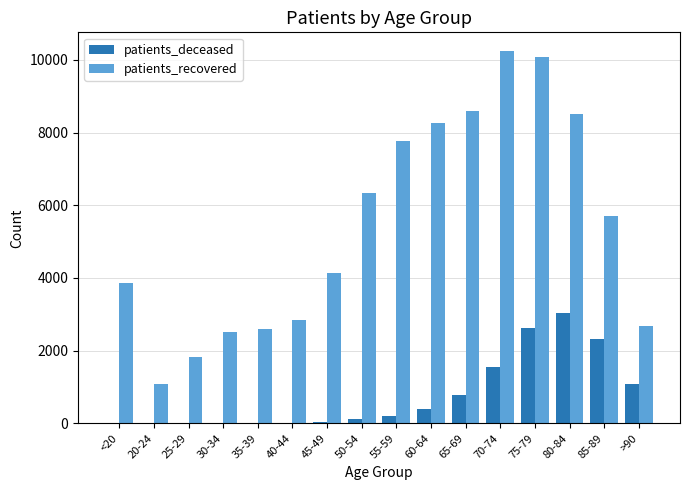

What is the greatest value displayed?

10244